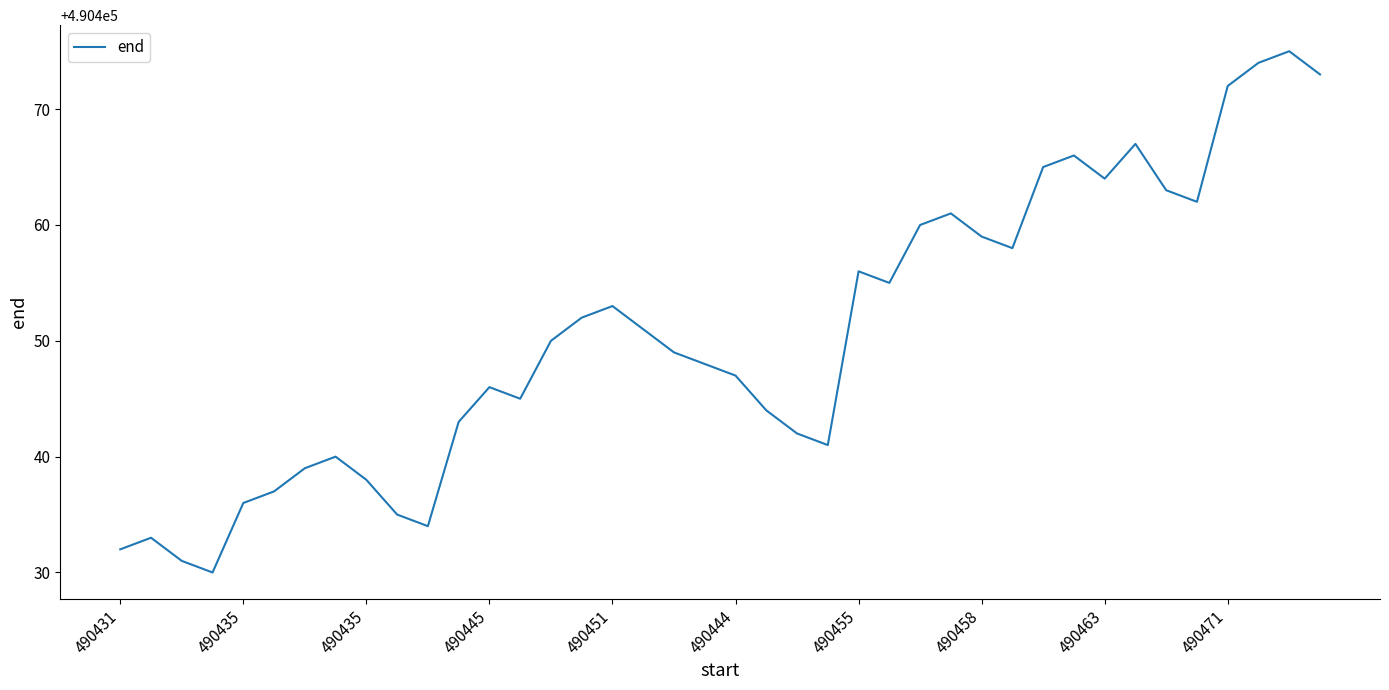

What is the minimum value shown in the chart?

490430